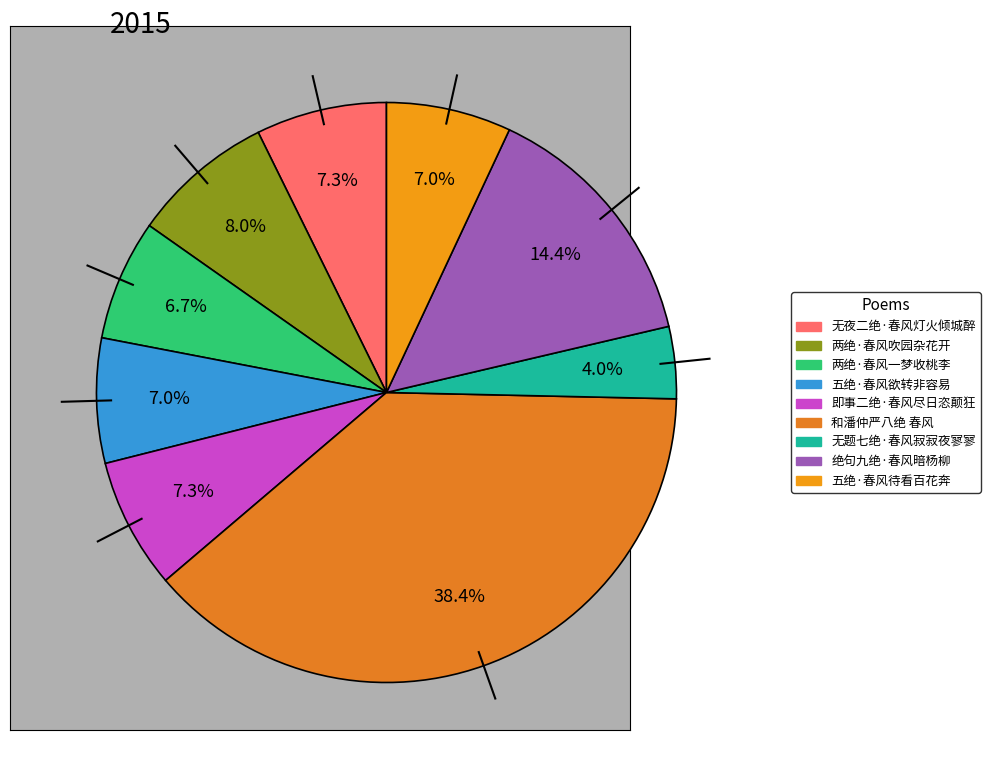

What percentage do 绝句九绝·春风暗杨柳 and 无题七绝·春风寂寂夜寥寥 together represent?

18.4%